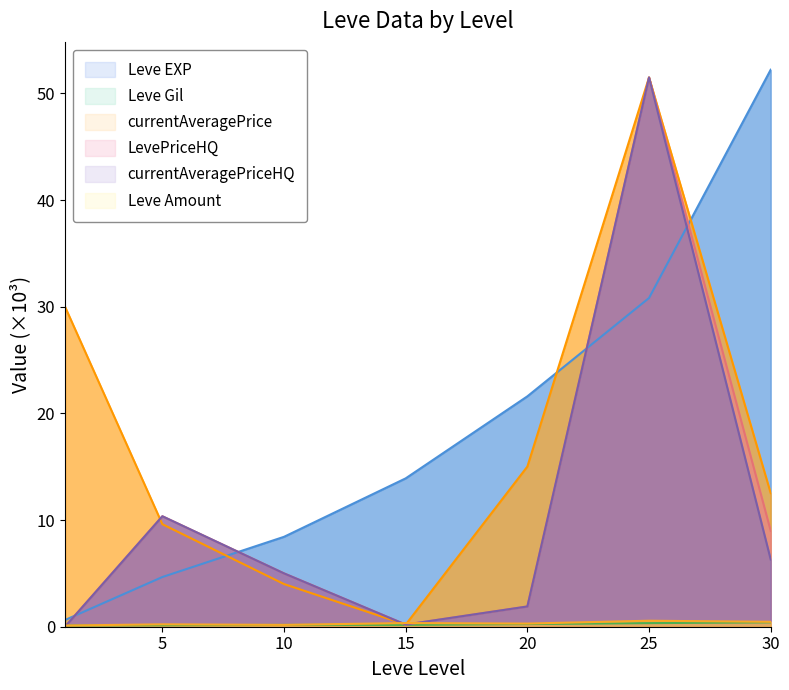

What is the spread (max minus min) of values at 30?

51.8